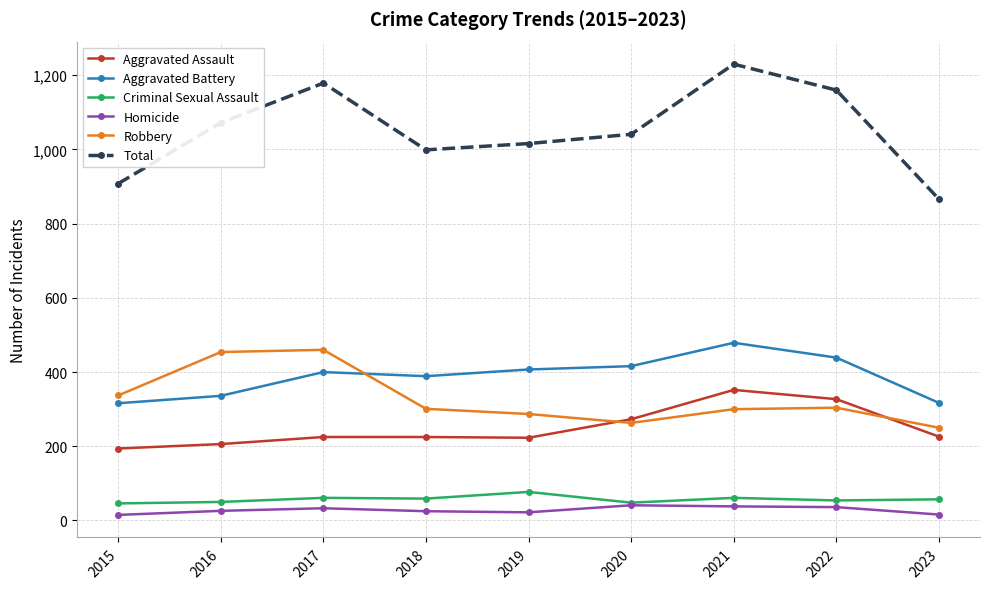

Is this an area chart (filled region under the line)?

No